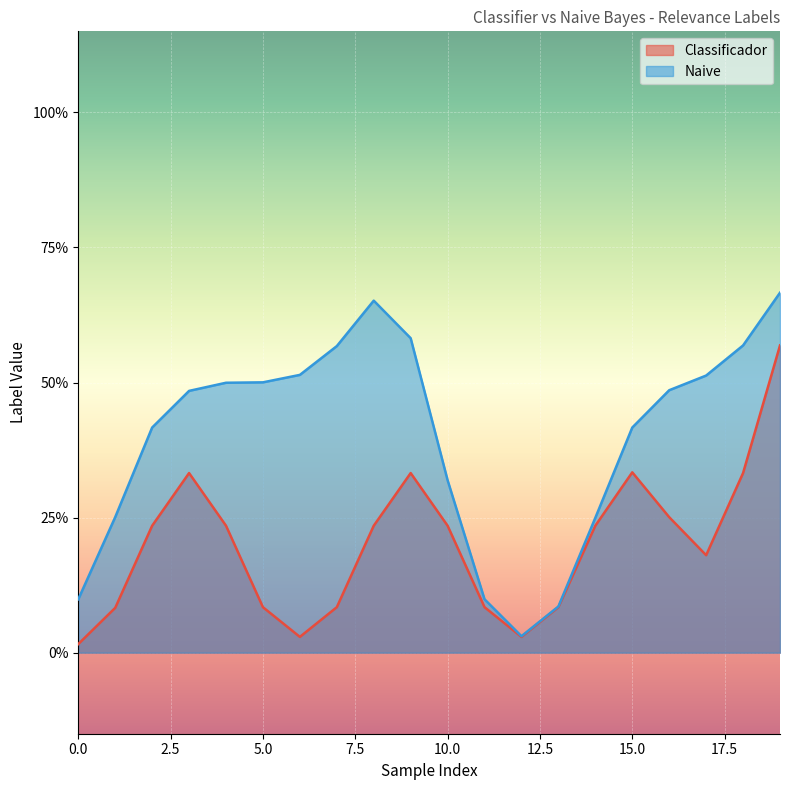

Is it true that Naive equals 0 at 12?

True